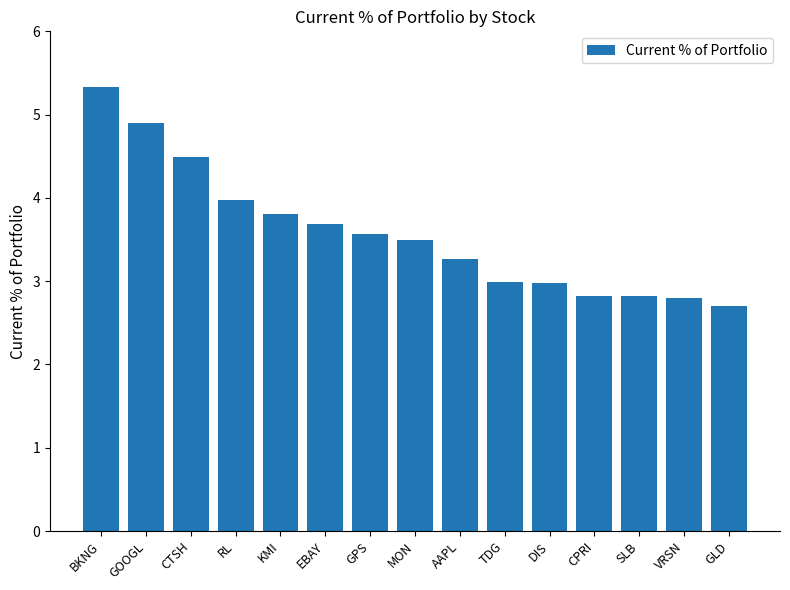

The value at KMI is 3.8. True or false?

True